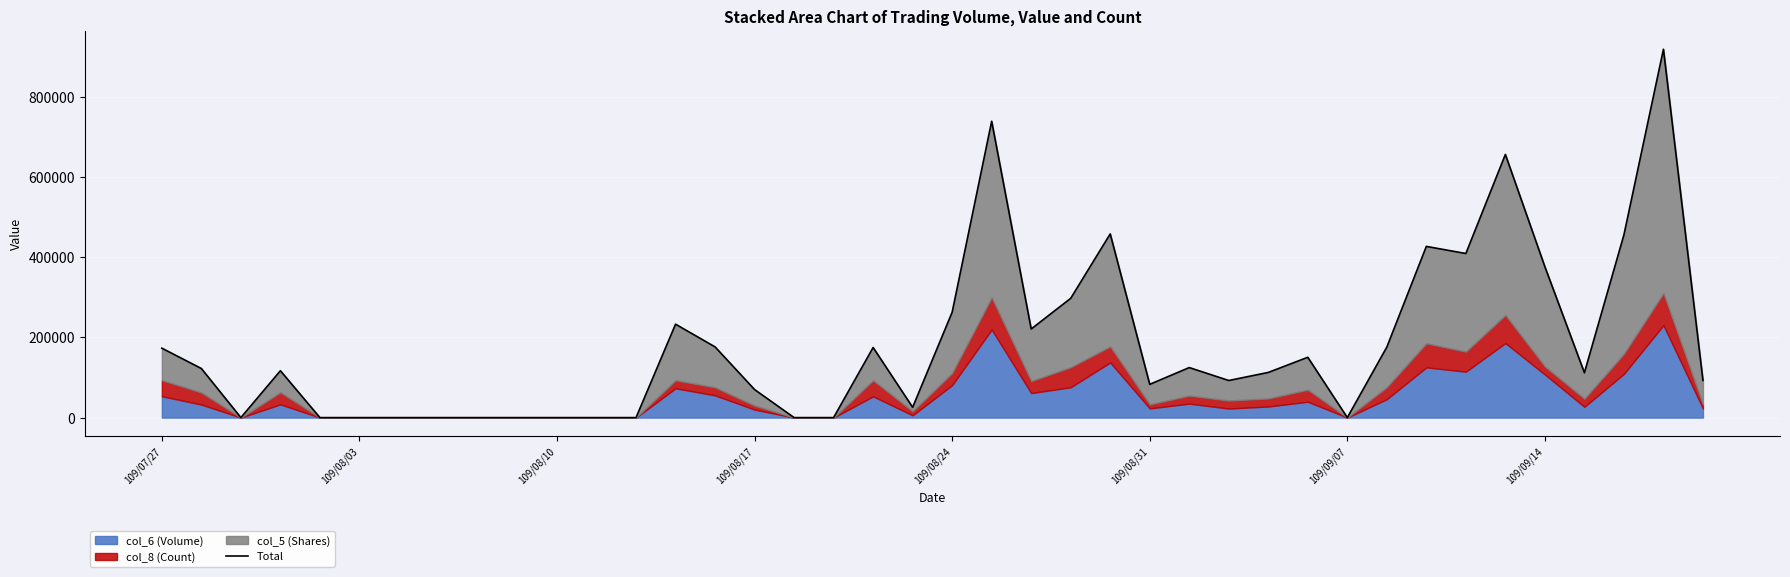

At which category does the chart reach its minimum across all series?

109/08/10